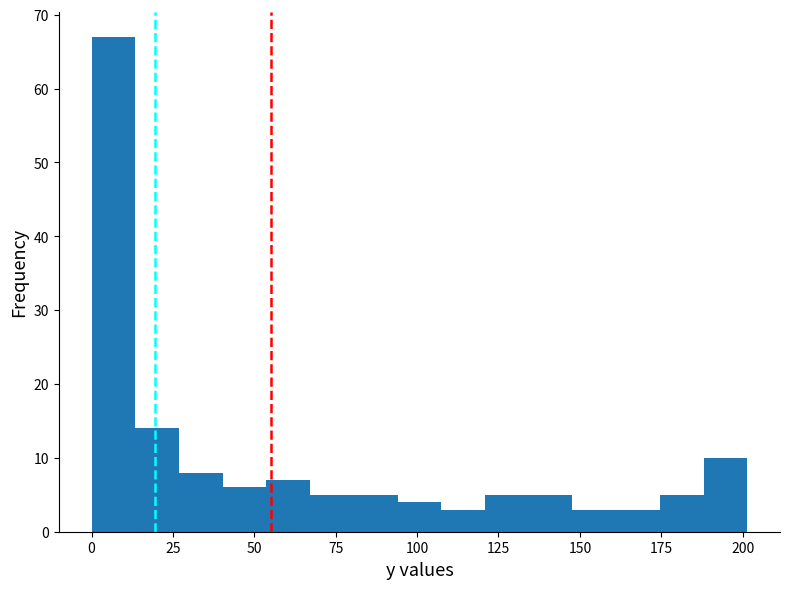

Around what value on the x-axis is the tallest bar? Give the approximate position of its centre, as read against the axis.

5